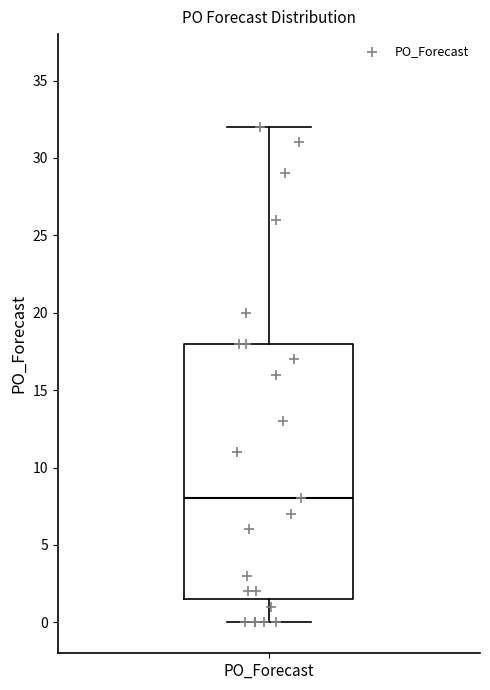

Transcribe this box plot: give where the median line is, the range the box spans, and where the two whiskers end, as read against the y-axis. The values are not printed on the chart, so give them approximately, as read against the axis.

median 8.0, box 1.5 to 18.0, whiskers 0.0 to 32.0